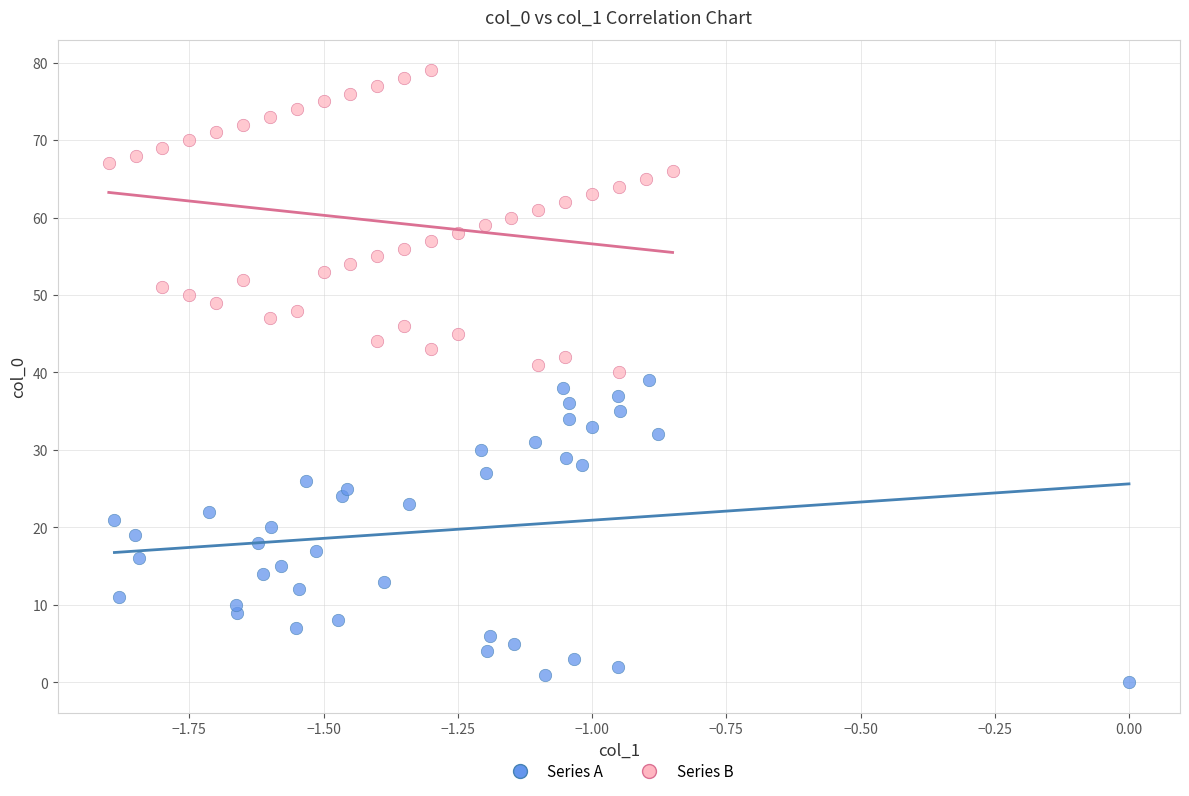

What are all the series names shown in the legend?

Series A, Series B